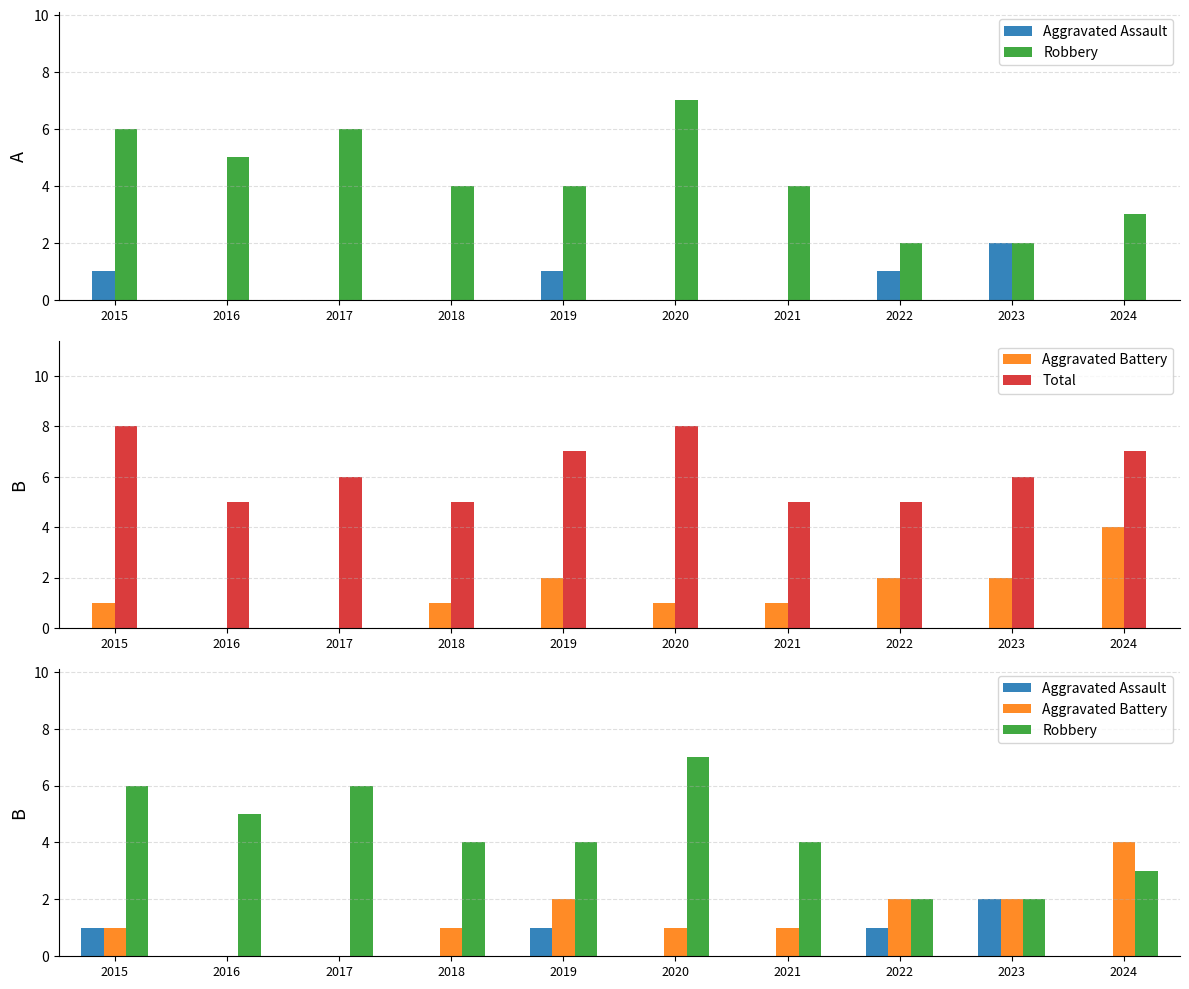

The value of Robbery at 2015 is 6. True or false?

True